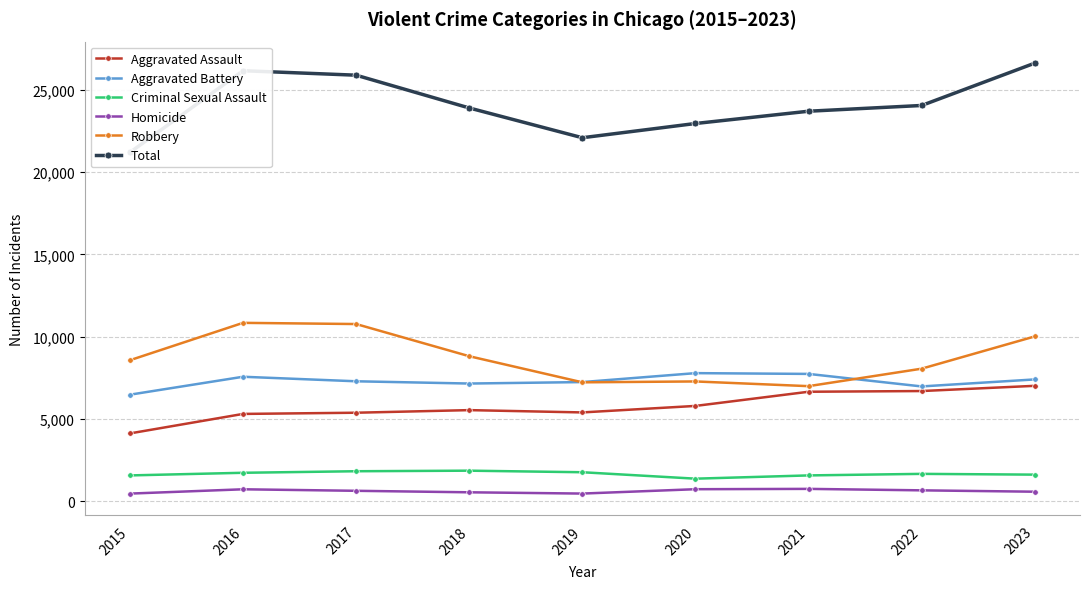

What is the average value of the Robbery series?

8726